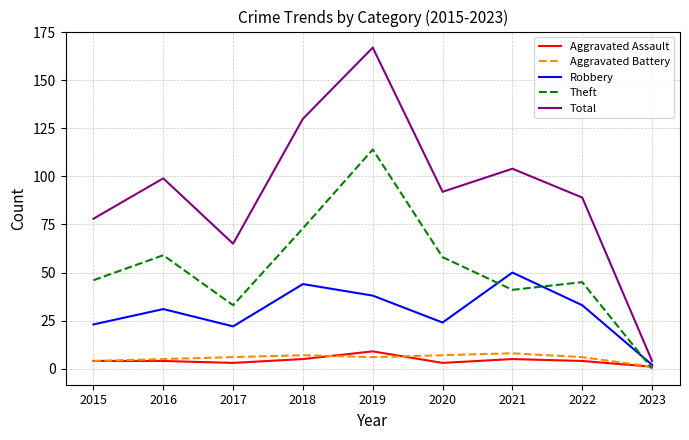

Is this an area chart (filled region under the line)?

No